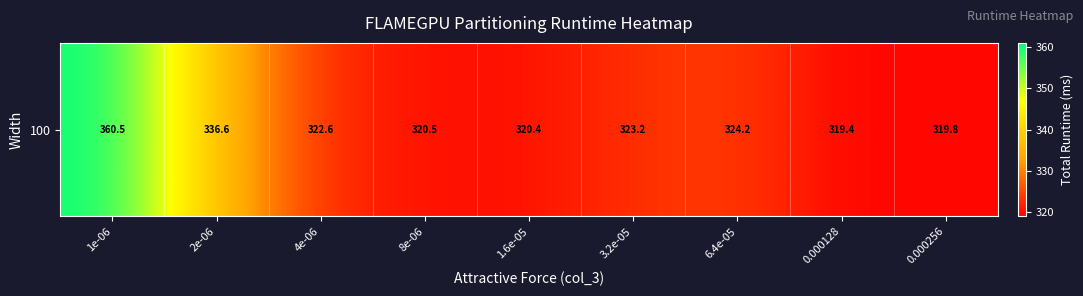

The value at 0.000256 is 319.8. True or false?

True